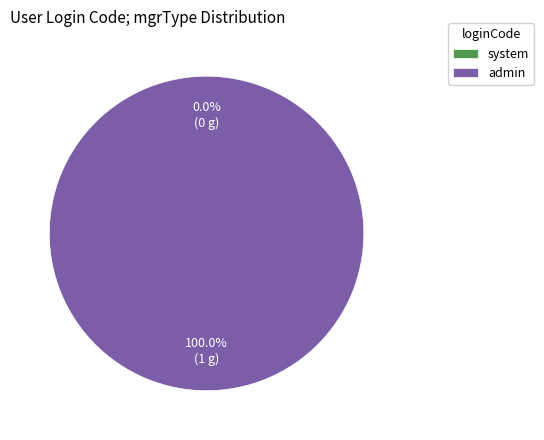

Does any single category account for the majority?

Yes